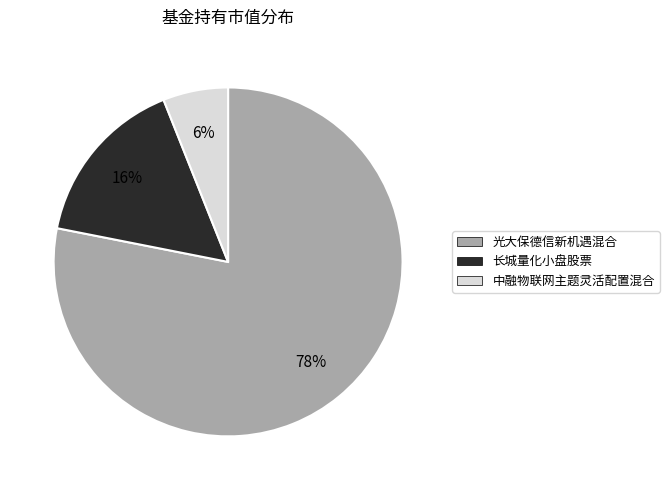

To the nearest percent, what is the difference between the 长城量化小盘股票 and 光大保德信新机遇混合 slice percentages?

62%